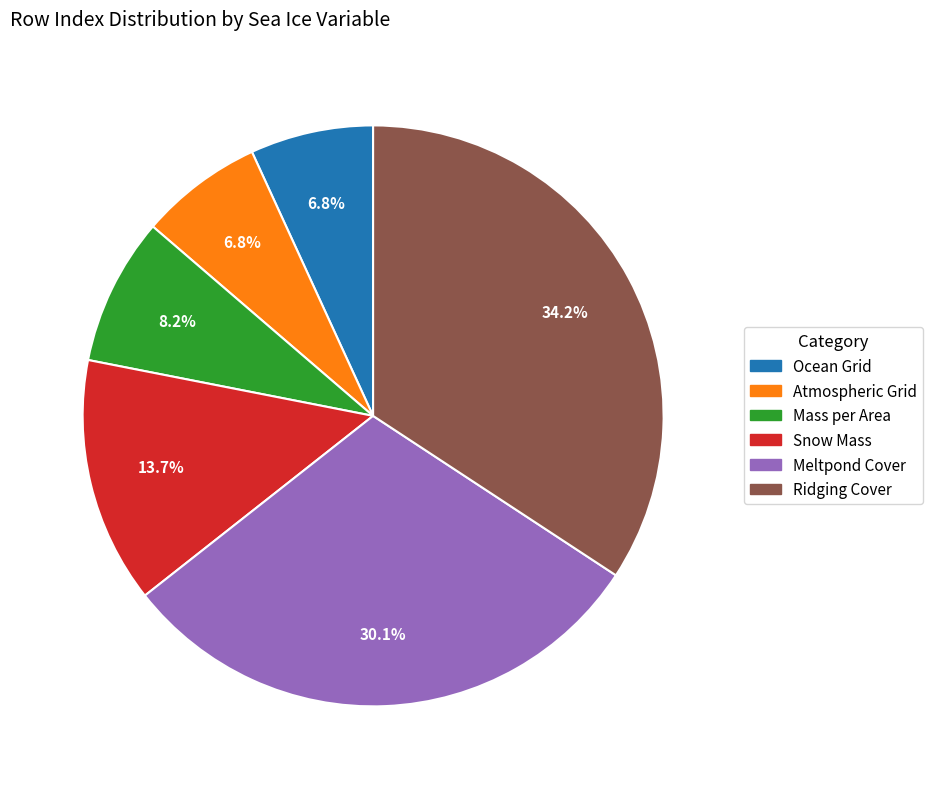

Does any single category account for the majority?

No